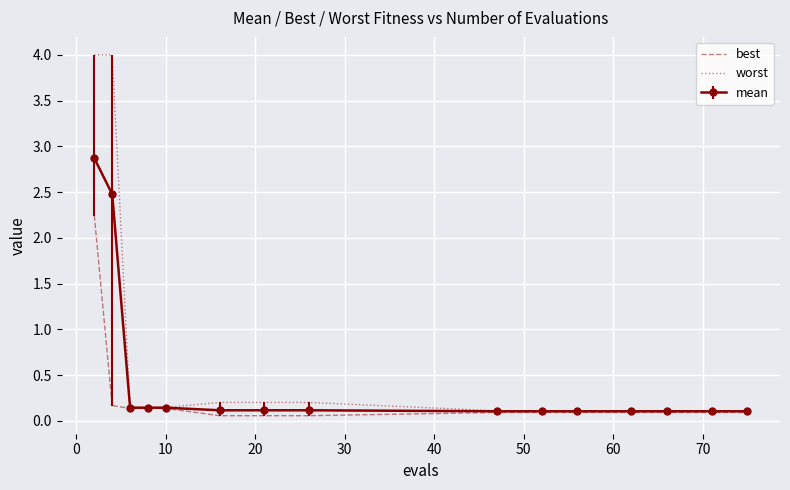

Which series has the largest total across all categories?

worst